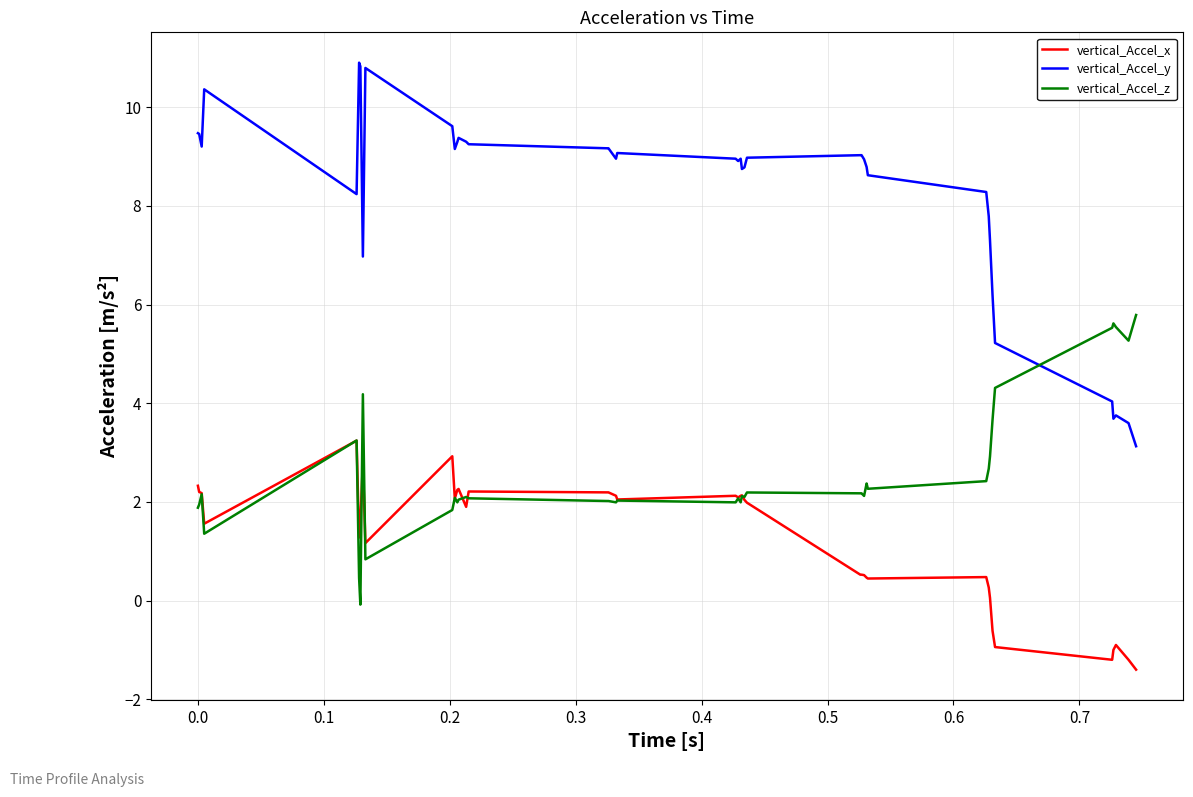

Rank the series by their maximum value, from lowest to highest.

vertical_Accel_x, vertical_Accel_z, vertical_Accel_y